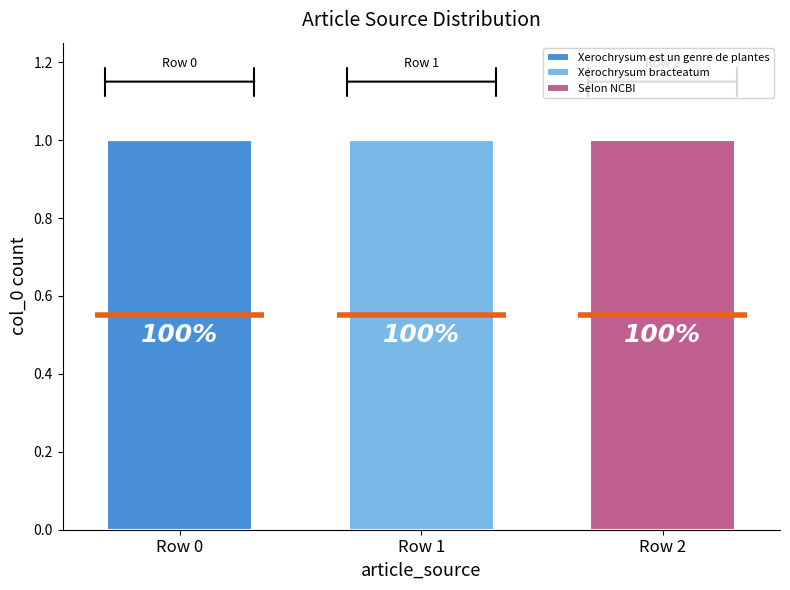

What is the difference between the maximum and second lowest values in the Xerochrysum est un genre de plantes series?

1